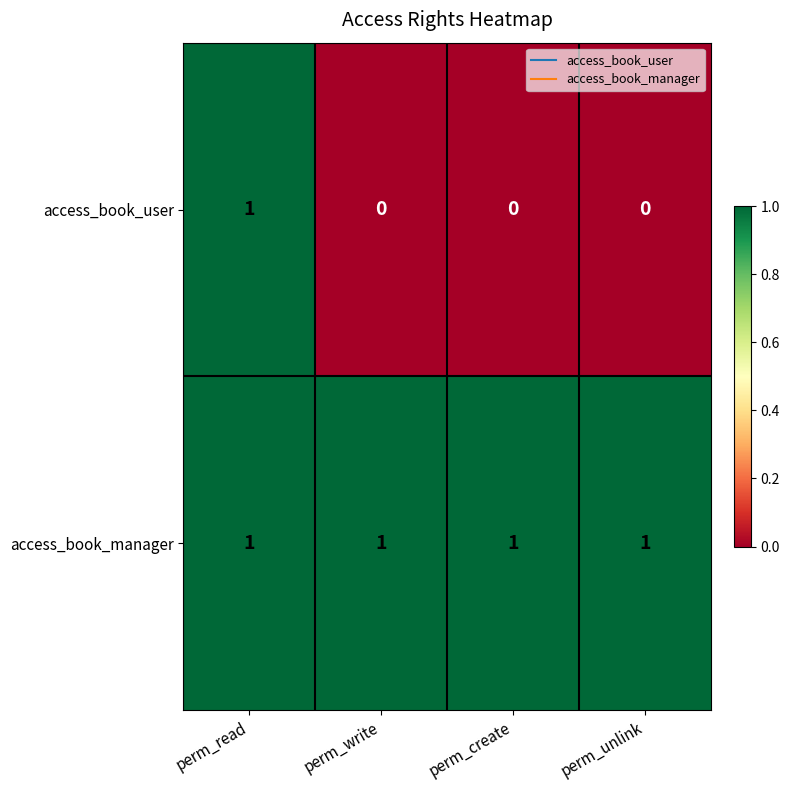

What is the greatest value displayed?

1